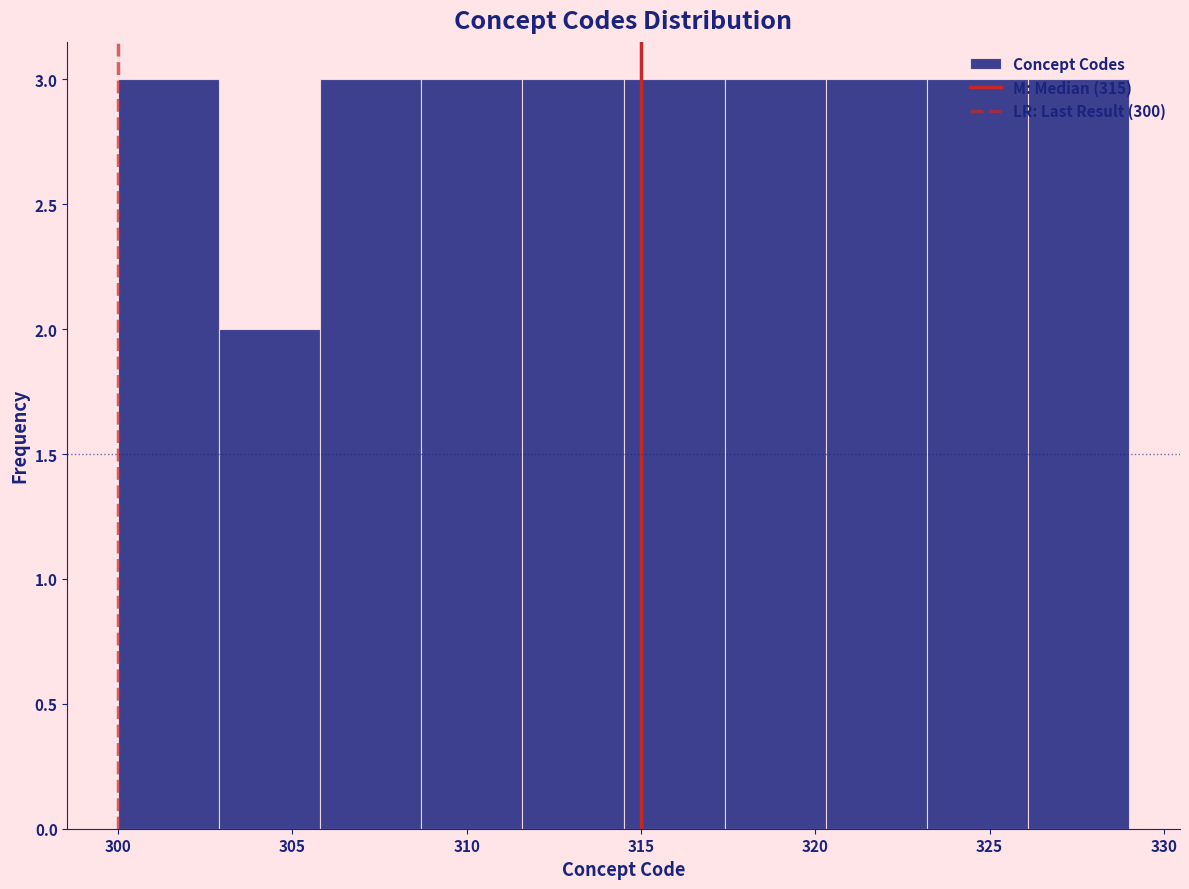

Reading left to right, transcribe this chart: for each bar, give the range it covers on the x-axis and its height. Neither the bar edges nor the heights are printed on the chart, so give them approximately, as read against the axes.

300.0 to 302.9: 3
302.9 to 305.8: 2
305.8 to 308.7: 3
308.7 to 311.6: 3
311.6 to 314.5: 3
314.5 to 317.4: 3
317.4 to 320.3: 3
320.3 to 323.2: 3
323.2 to 326.1: 3
326.1 to 329.0: 3